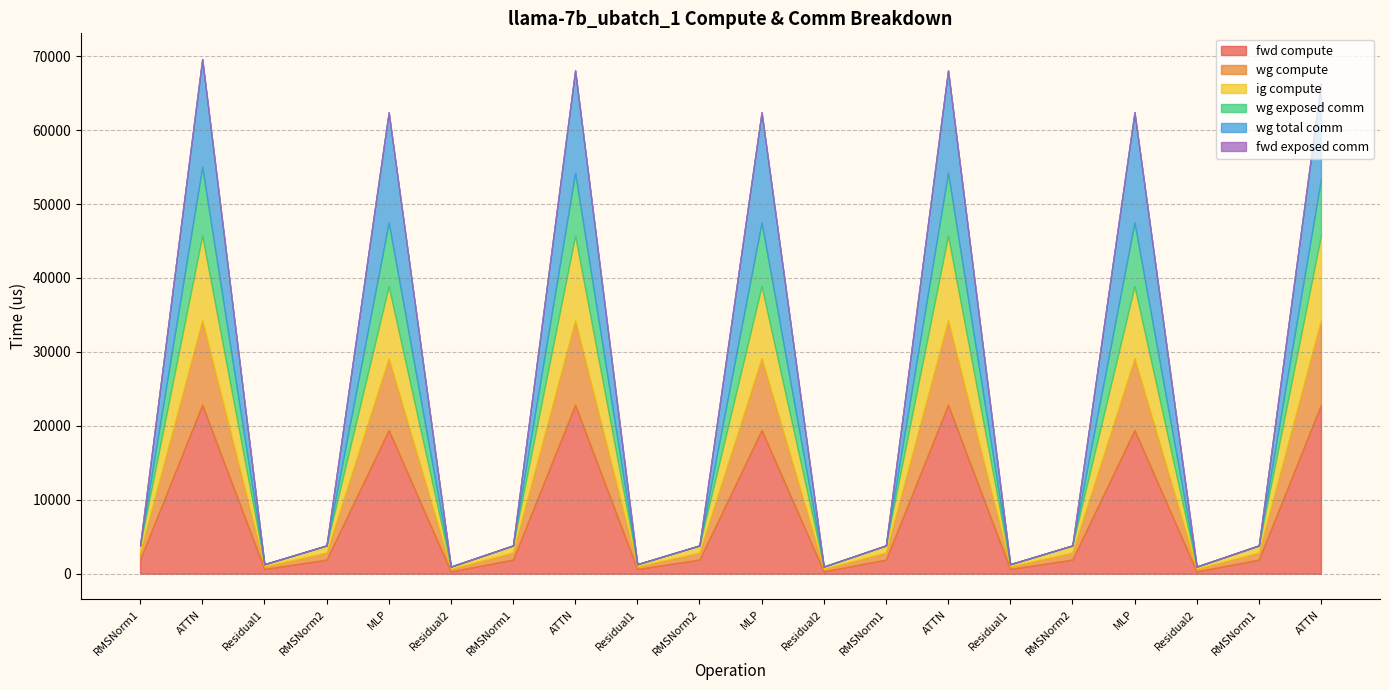

Which has a higher value, MLP or RMSNorm1?

MLP